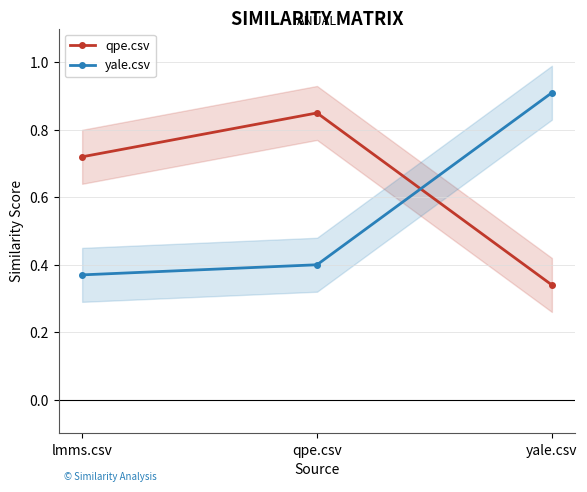

Which series has the widest spread of values?

yale.csv